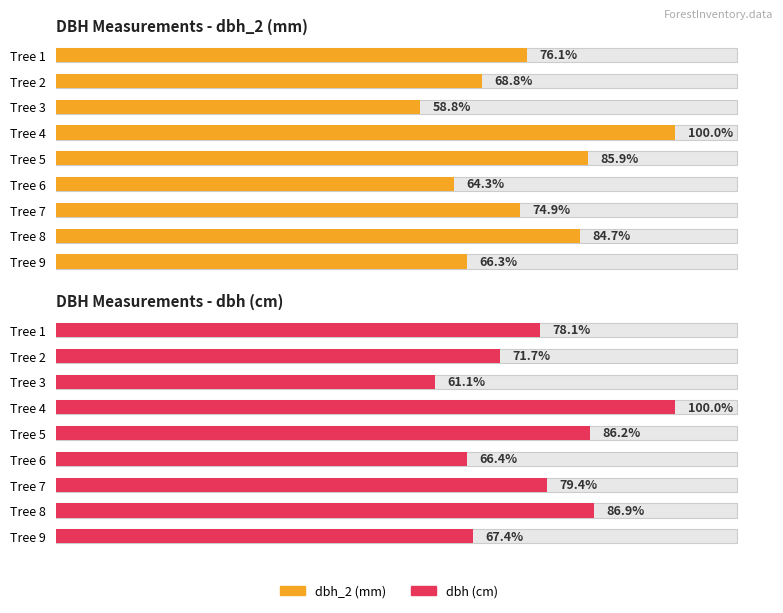

True or false: DBH Measurements - dbh_2 (mm) has a value of 274.0 at Tree 2.

True